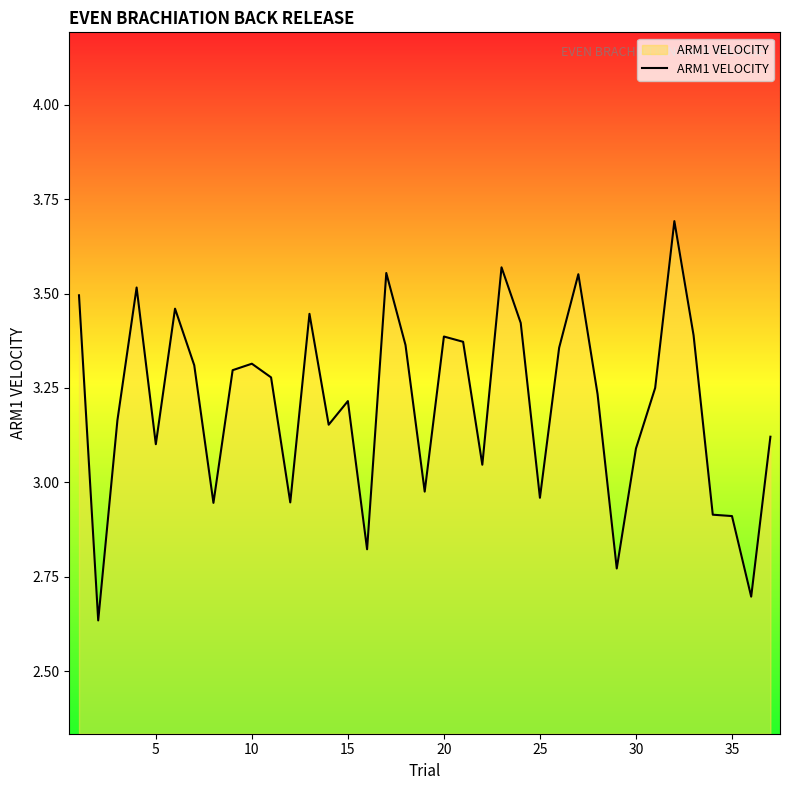

What is the greatest value displayed?

3.7